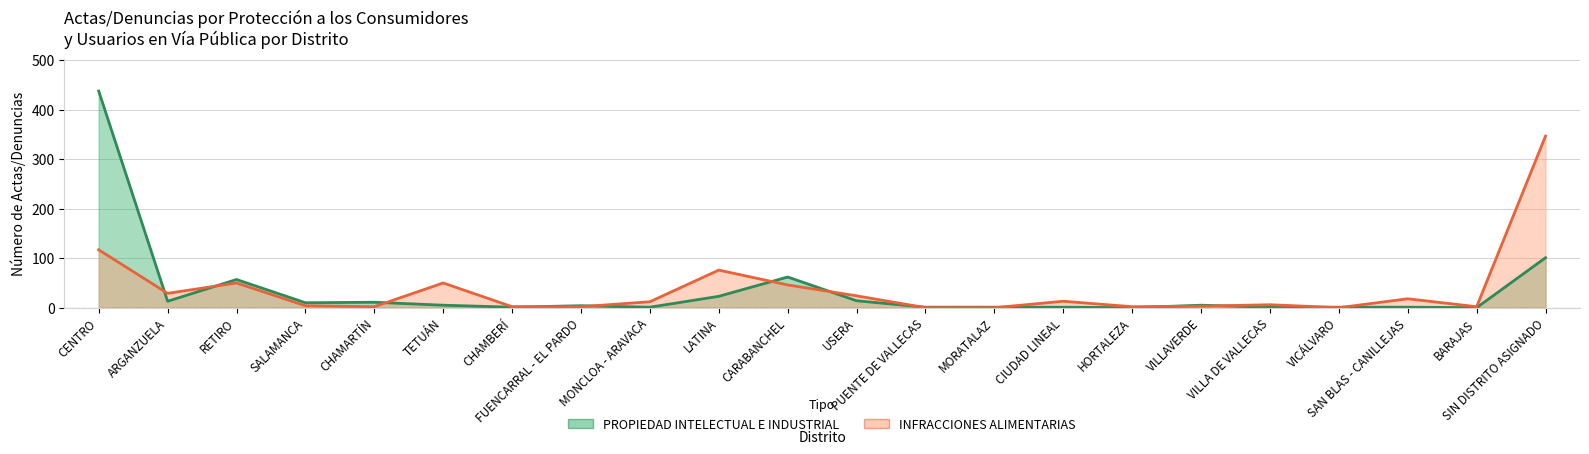

At which category does the chart reach its peak across all series?

CENTRO